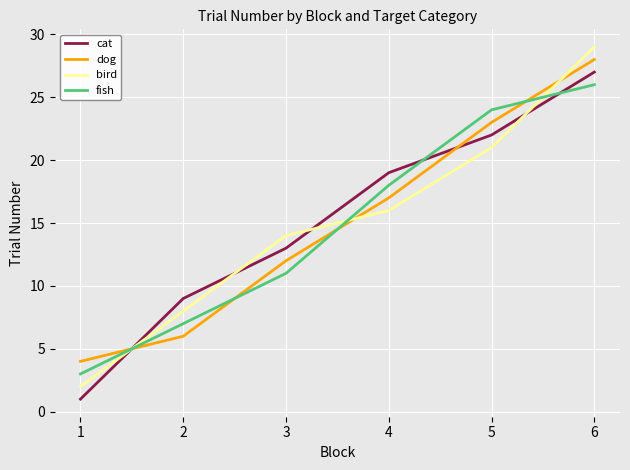

Which category has the highest value in the bird series?

6